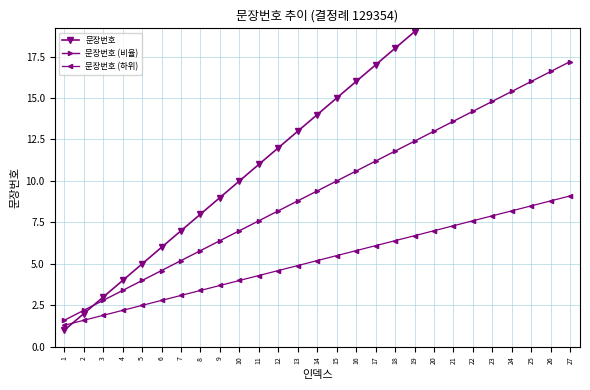

What is the approximate value of 문장번호 (비율) at 9?

6.4